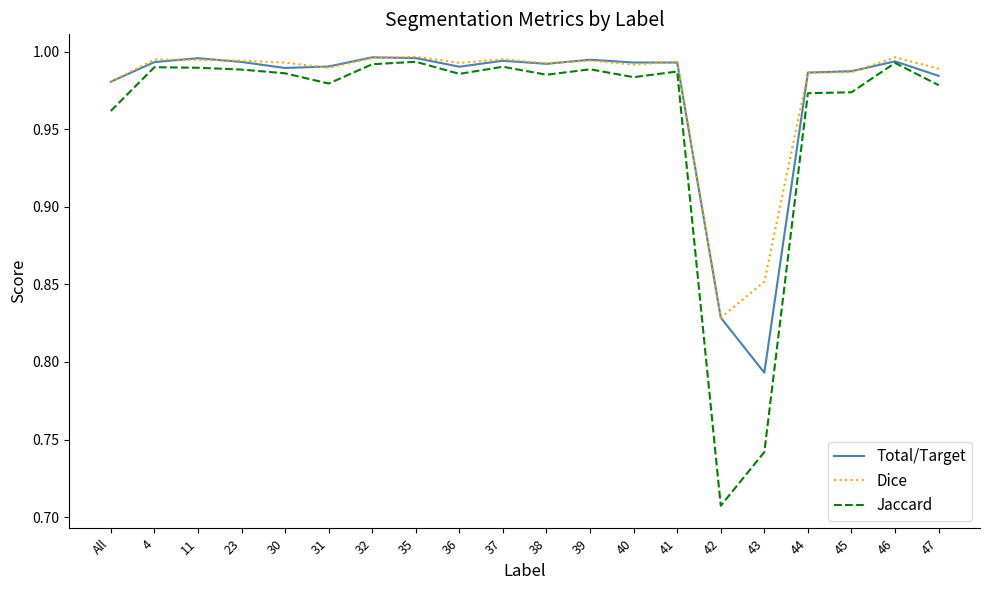

In Jaccard, how many points are lower than both neighbors (excluding endpoints)?

5